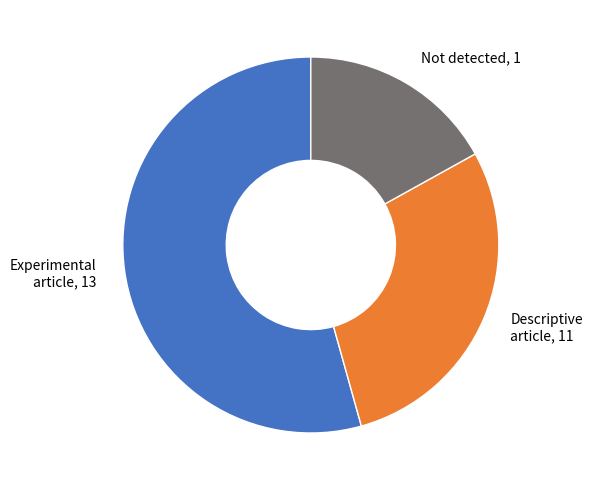

Is there any slice that represents more than half of the pie?

Yes